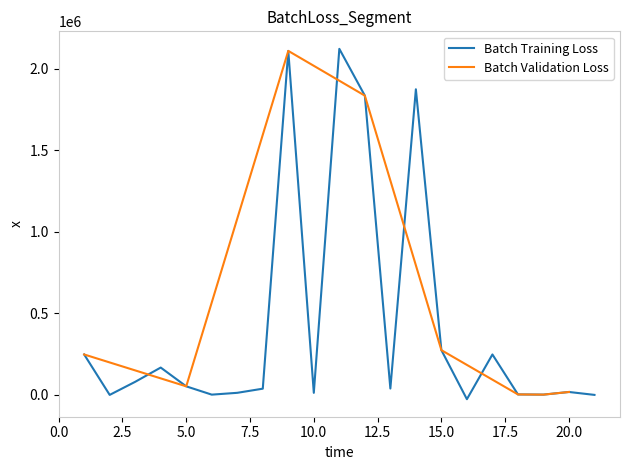

How many points are lower than both their immediate neighbors (excluding endpoints)?

6